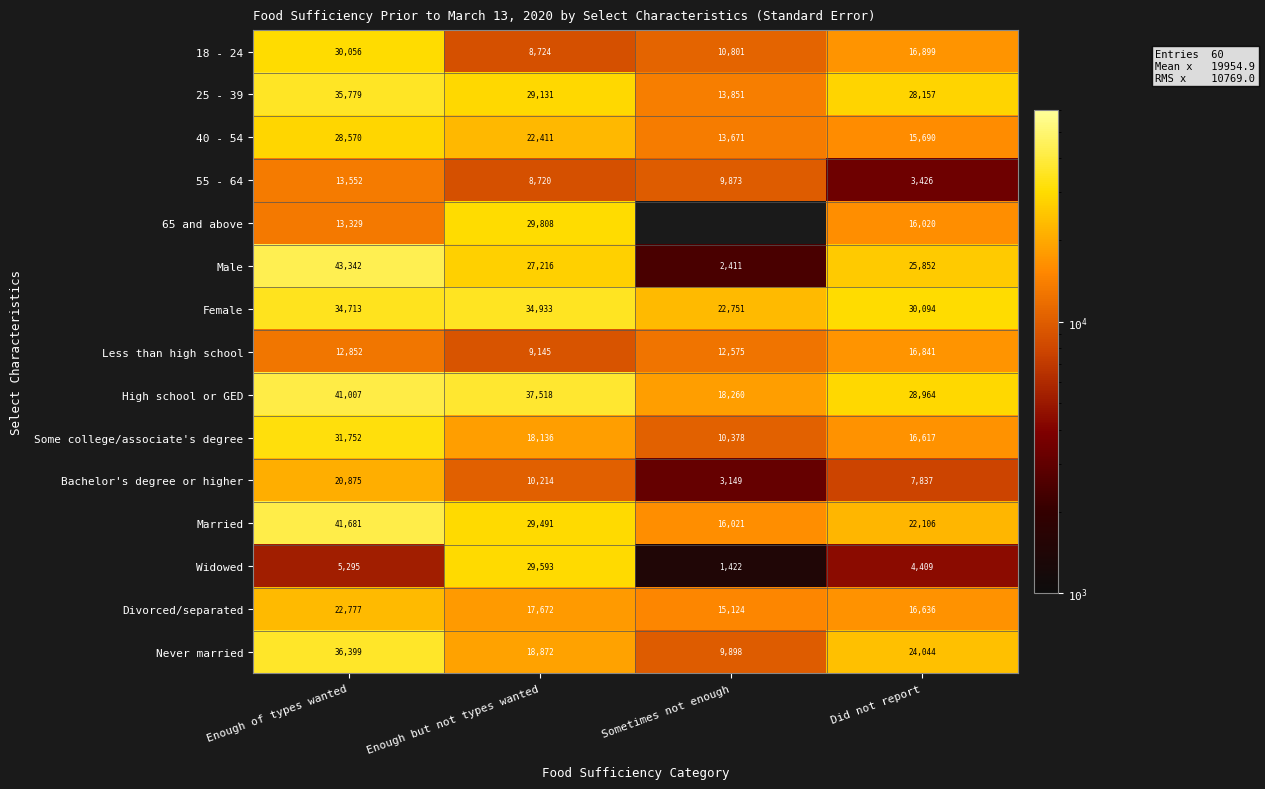

How many categories are shown in the chart?

4